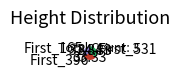

How many slices are in this pie chart?

3